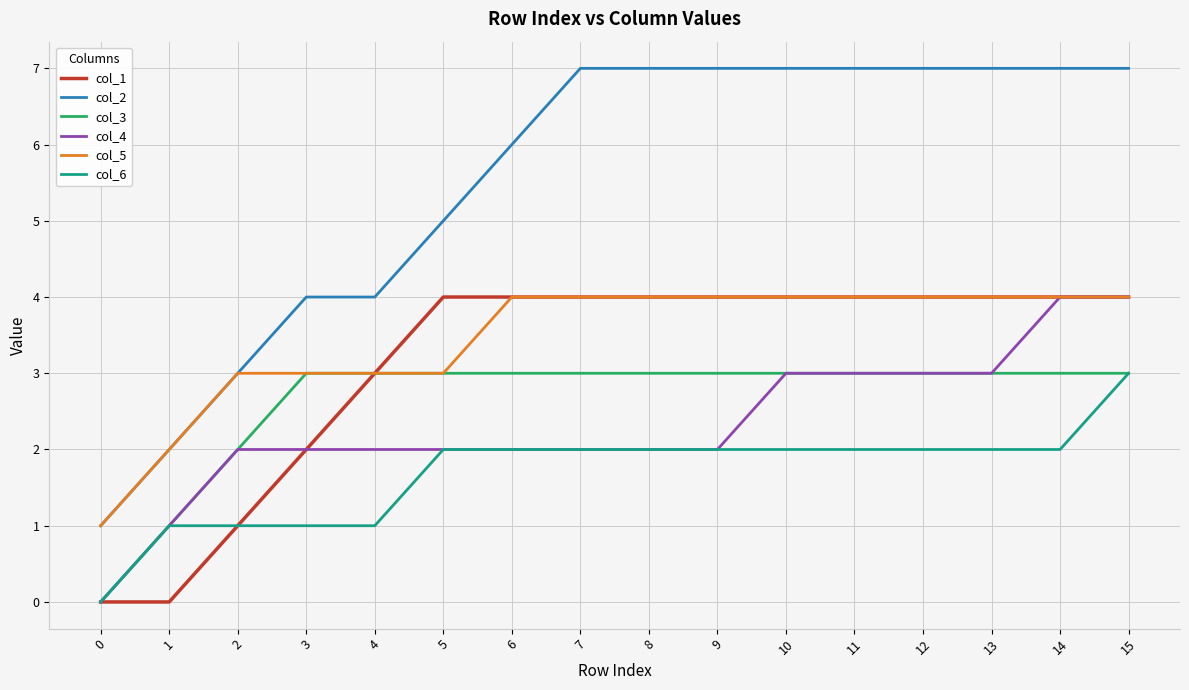

Count the number of data series in this chart.

6